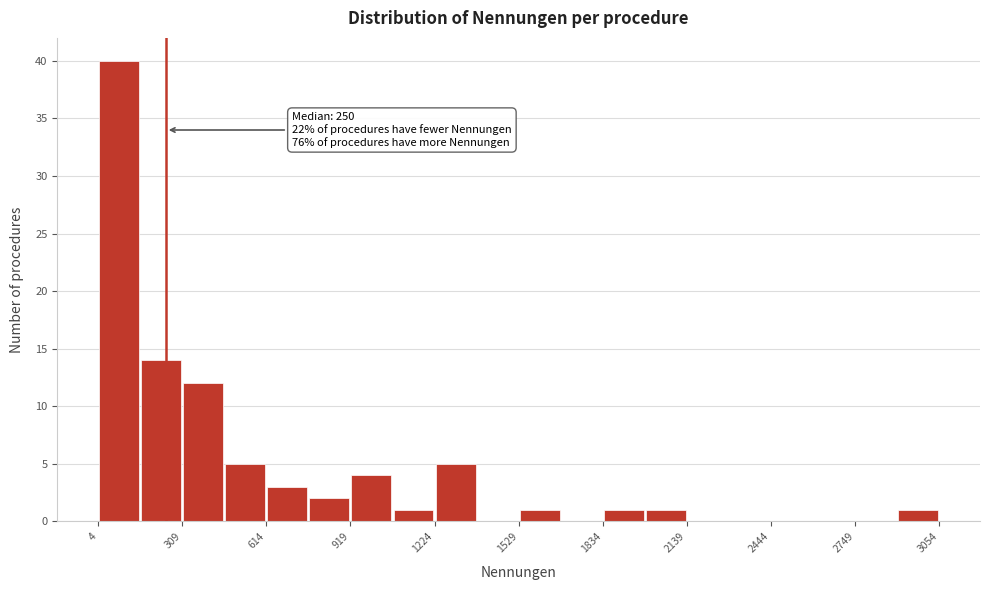

Read against the x-axis, roughly where is the centre of the tallest bar?

100